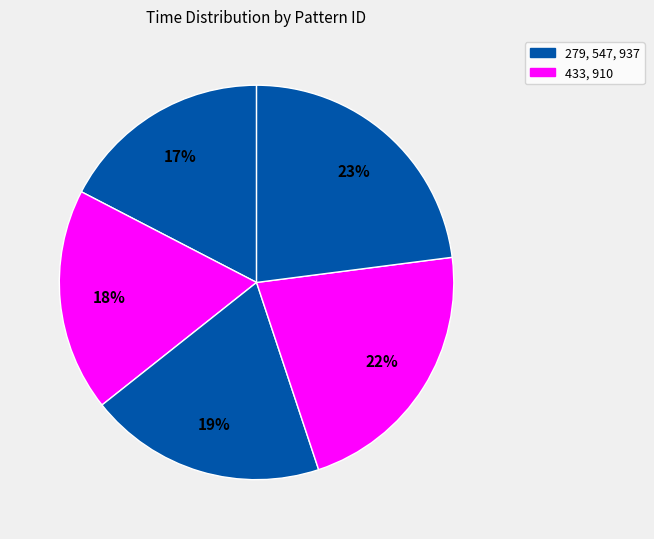

How many slices are in this pie chart?

5